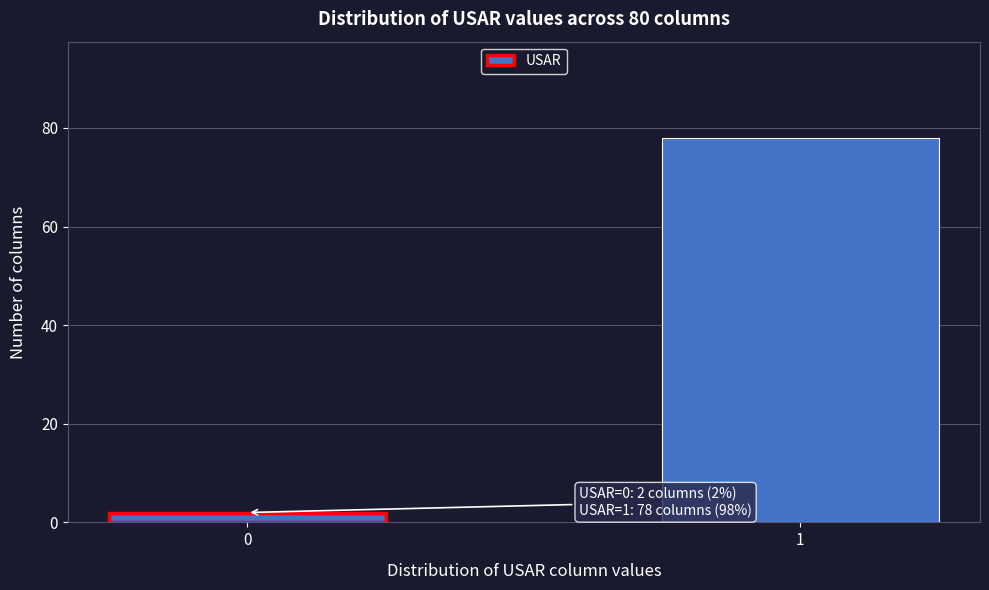

Reading left to right, list all the values displayed in this chart.

2	78